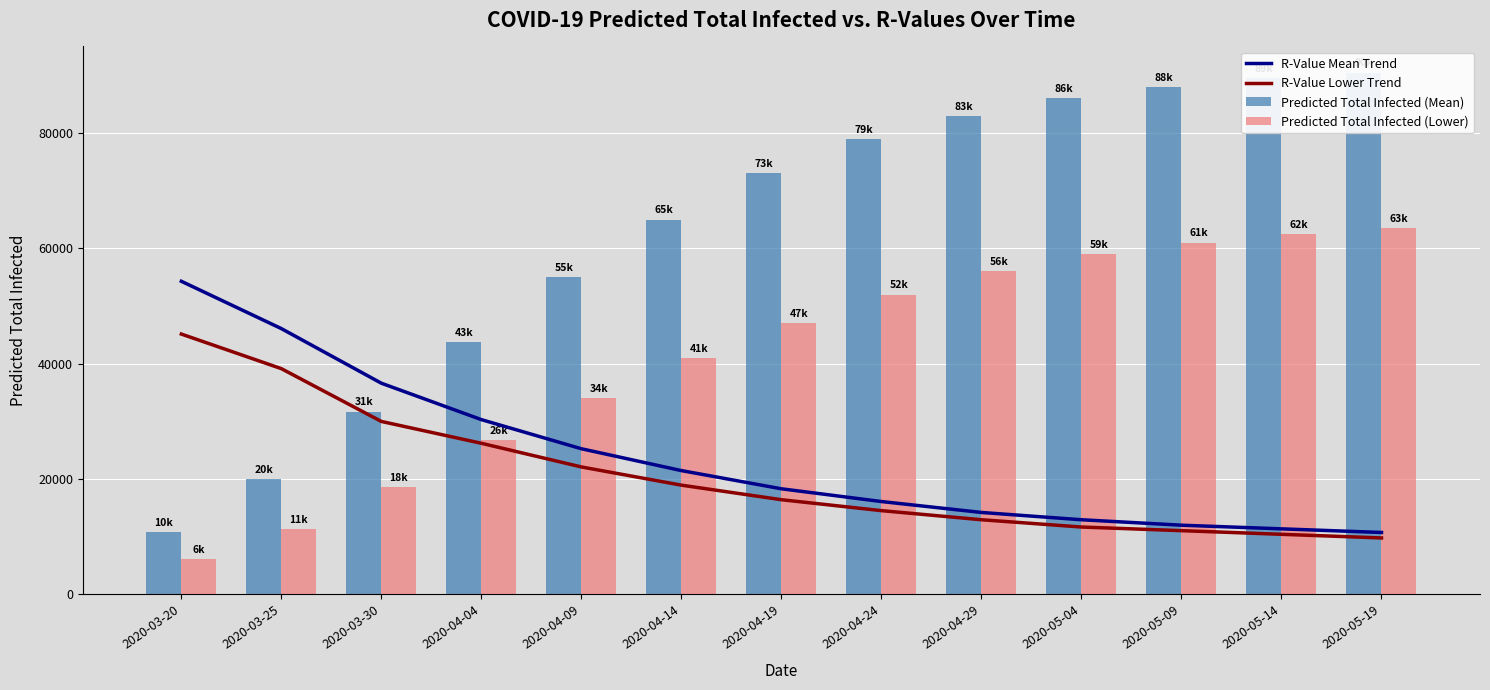

What is the sum of the R-Value Mean Trend values at 2020-04-29 and 2020-05-14?

25571.5